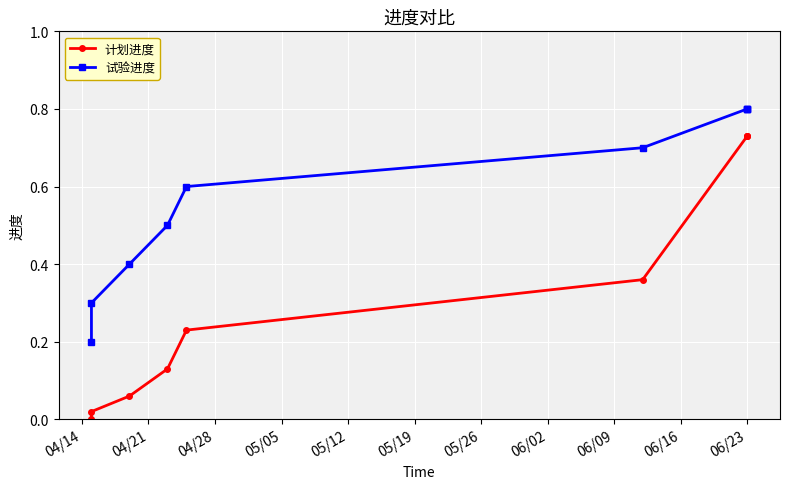

What is the average value of the 计划进度 series?

0.3